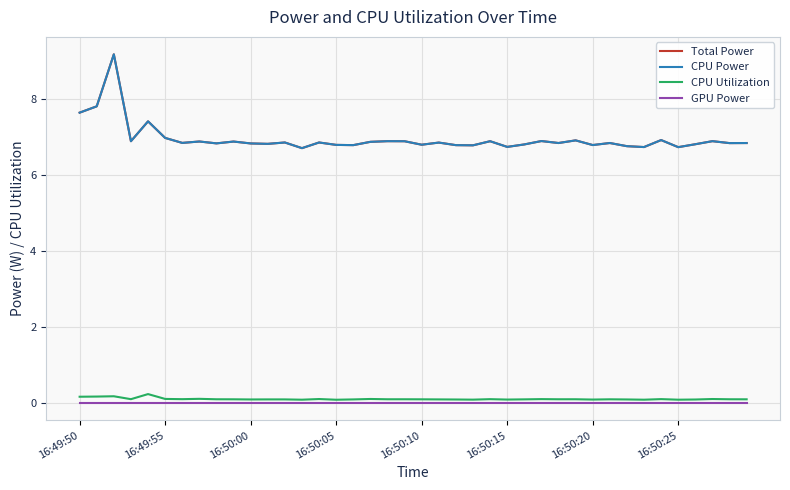

What is the sum of all Total Power values?

278.4